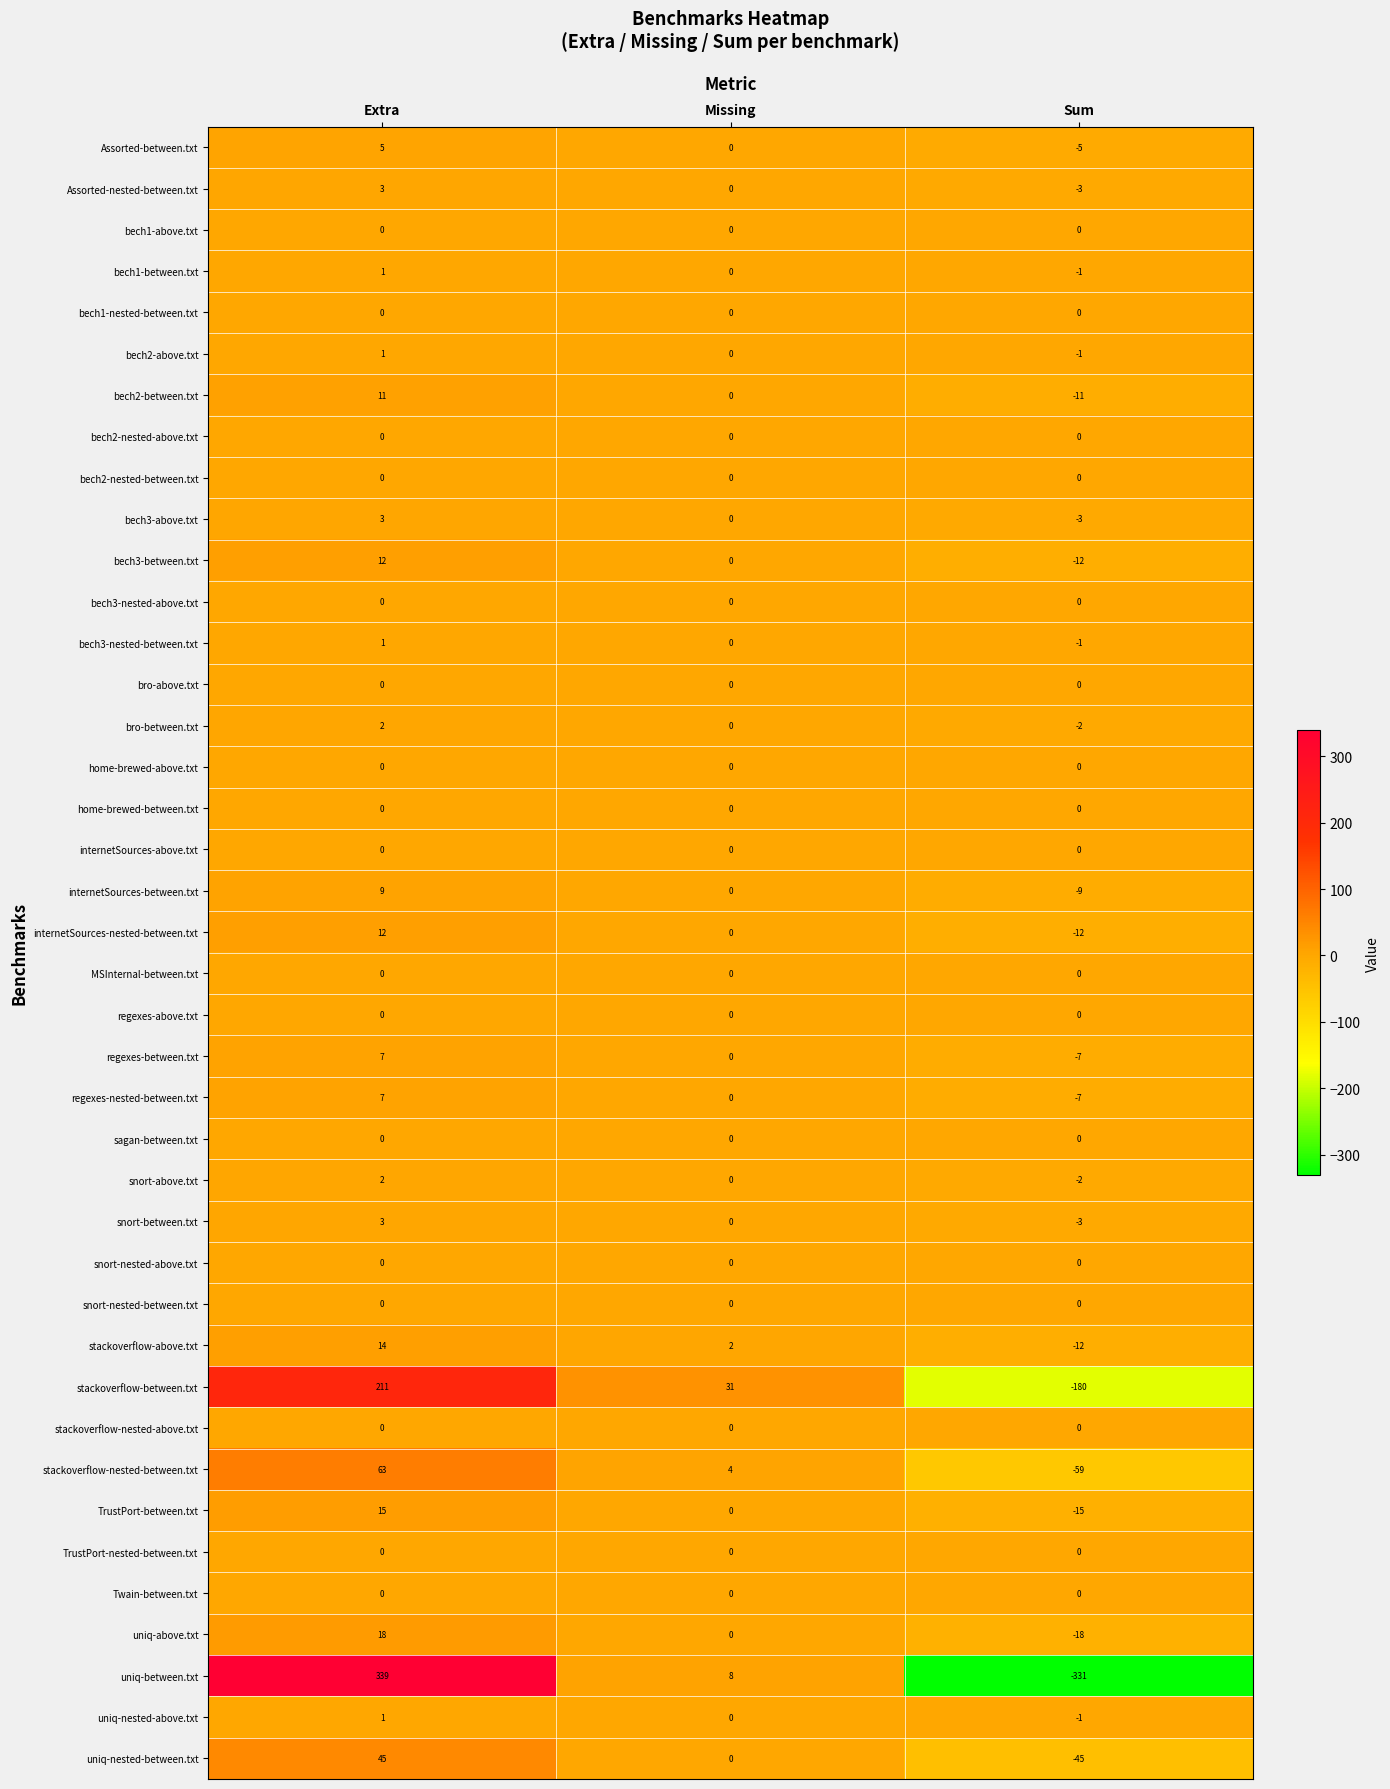

Rank the categories by regexes-between.txt value from highest to lowest.

Extra, Missing, Sum